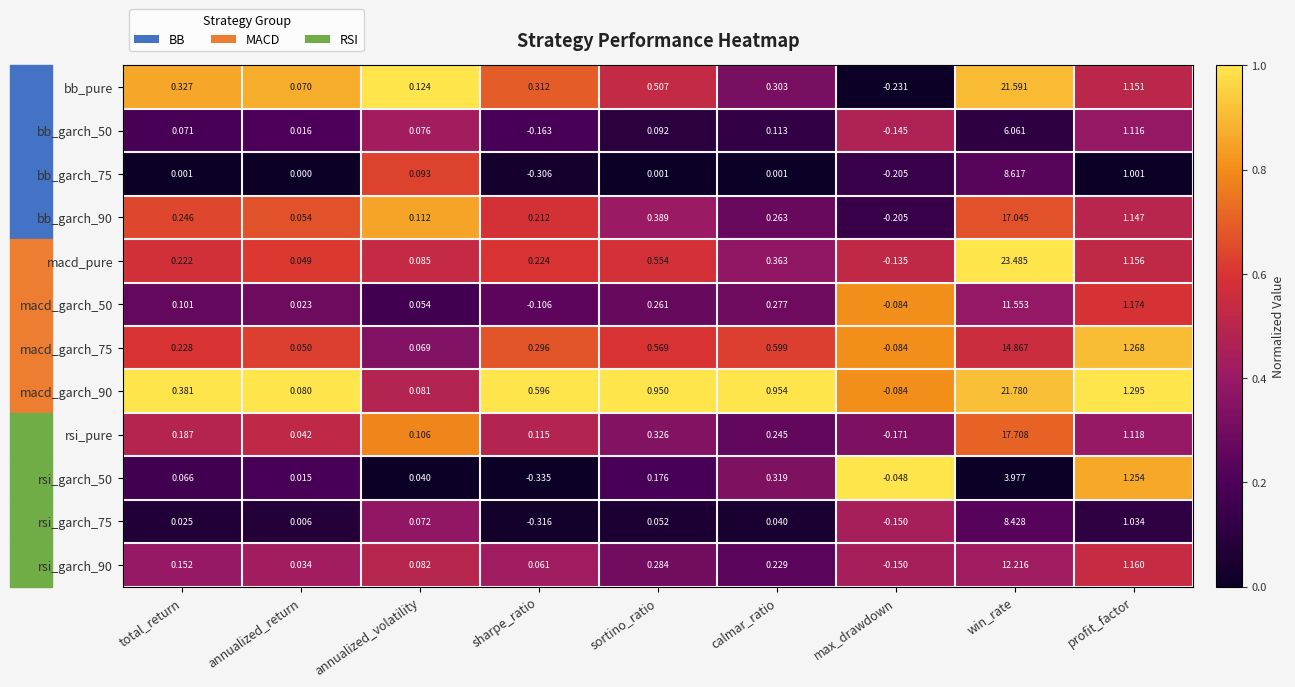

Which series changed the most between sortino_ratio and win_rate?

macd_pure